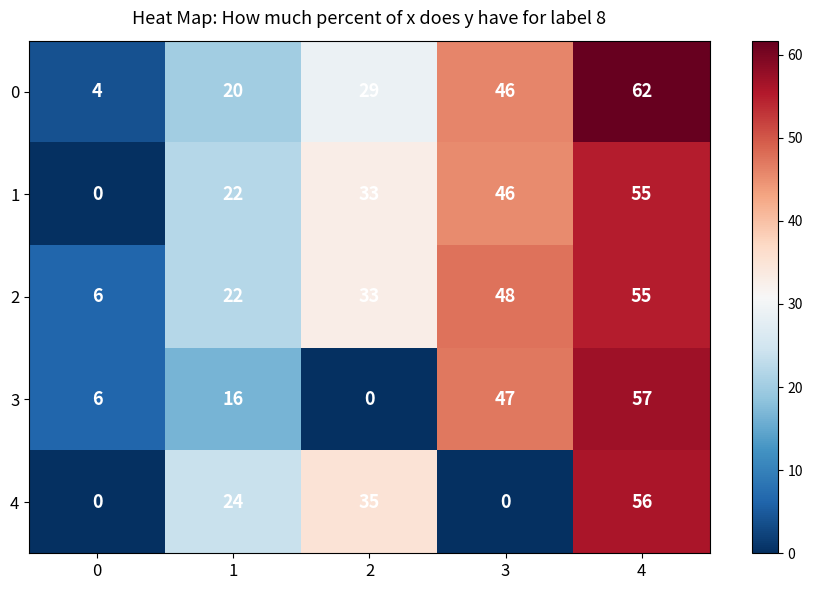

What is the difference between the highest and lowest values at 3?

48